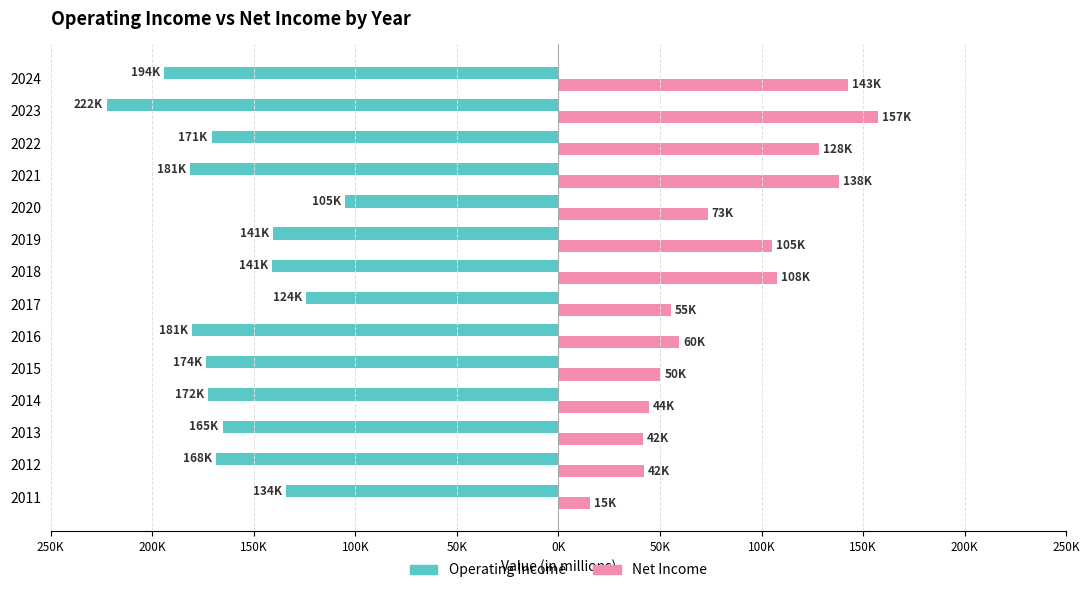

What are all the series names shown in the legend?

Operating Income, Net Income